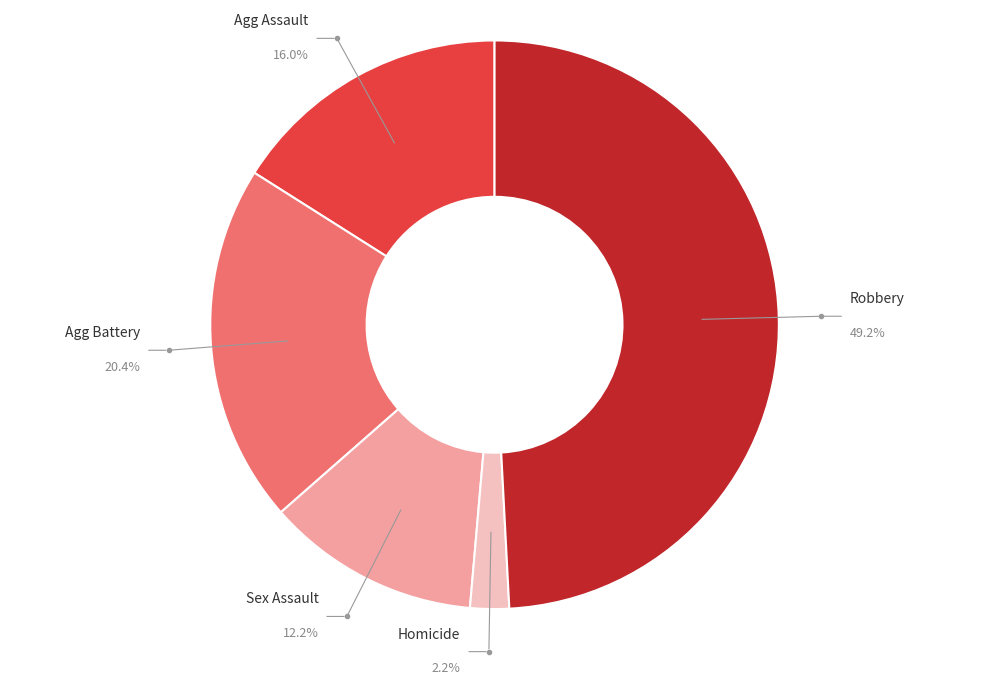

Does Robbery represent more than half of the total?

No